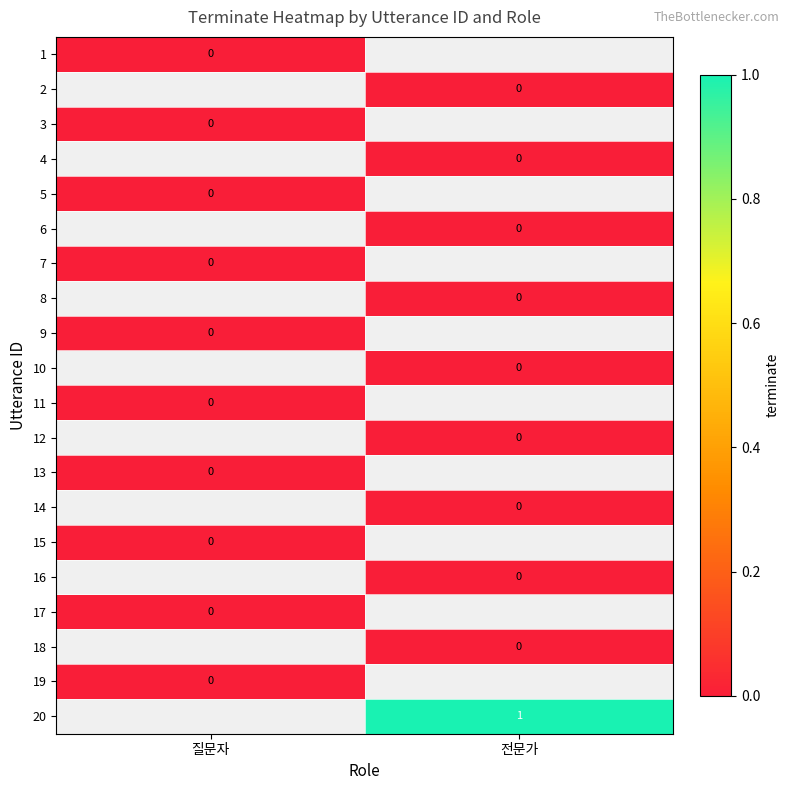

Is the value of 14 at 전문가 greater than the value of 2 at 전문가?

No